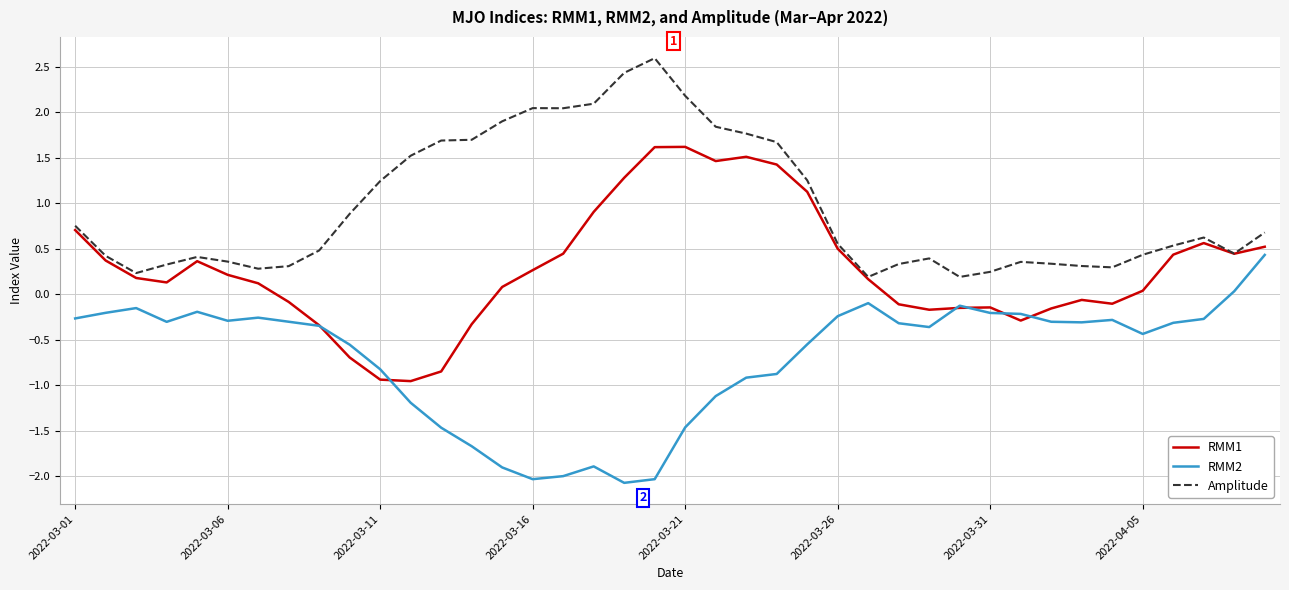

List the series in order of their overall mean, lowest first.

RMM2, RMM1, Amplitude